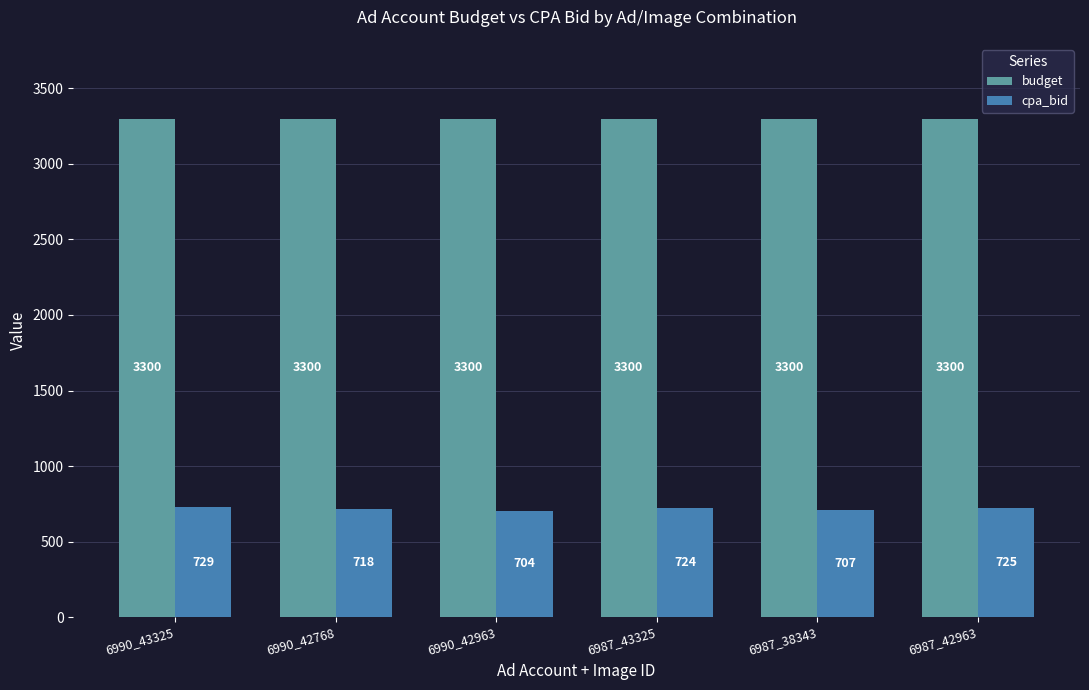

How many series are shown in this chart?

2